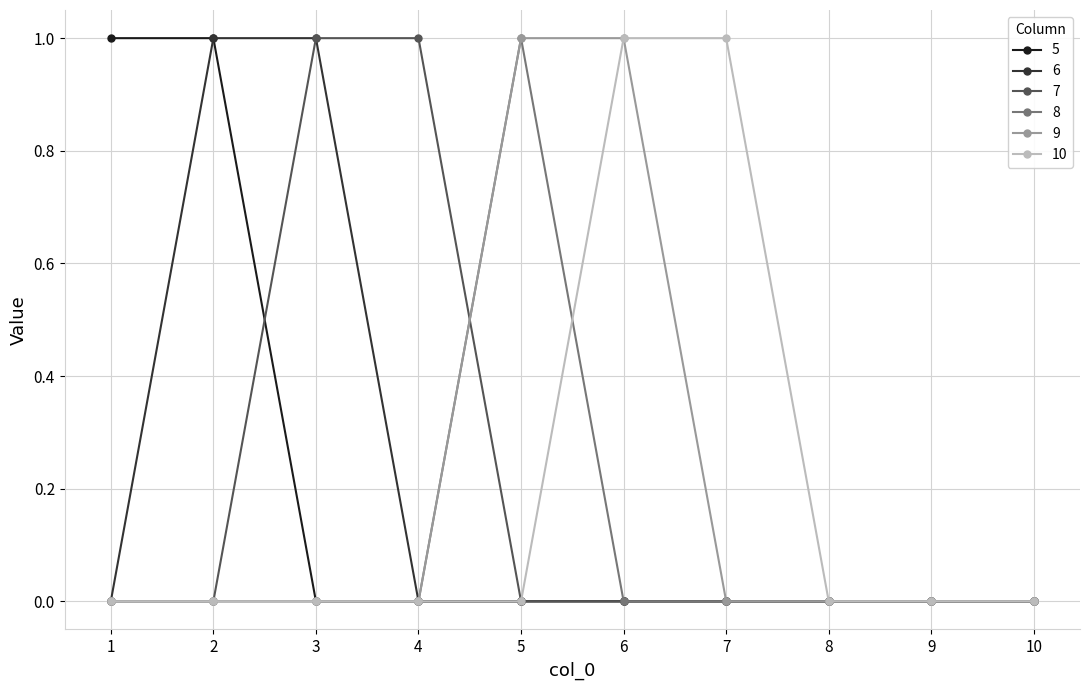

The value of 8 at 3 is 0. True or false?

True